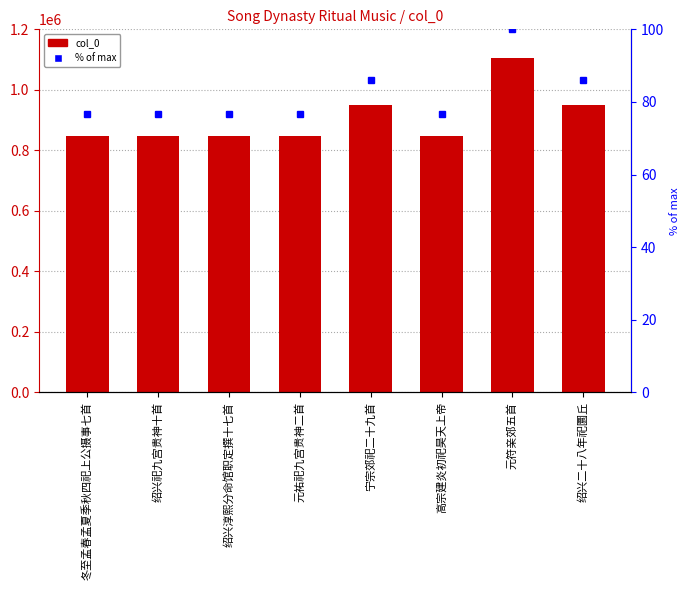

Reading left to right, list all the values displayed in this chart.

col_0: 847223.0	847491.0	847658.0	847202.0	950405.0	847789.0	1103995.0	950431.0
% of max: 76.7	76.8	76.8	76.7	86.1	76.8	100.0	86.1